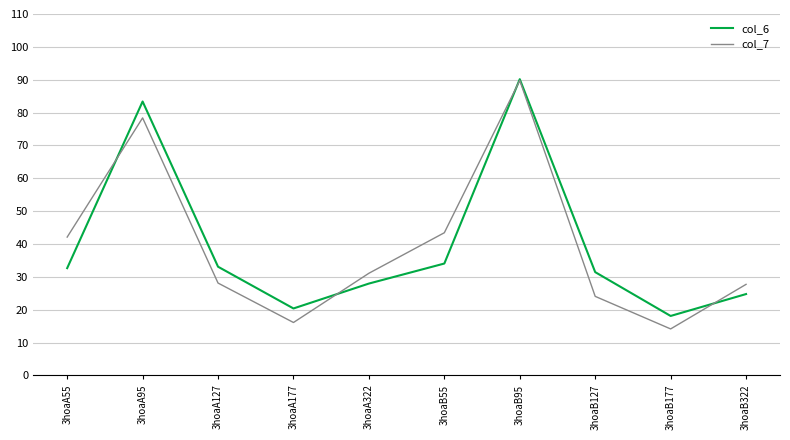

What is the difference between the highest and lowest values at 3hoaA127?

5.0